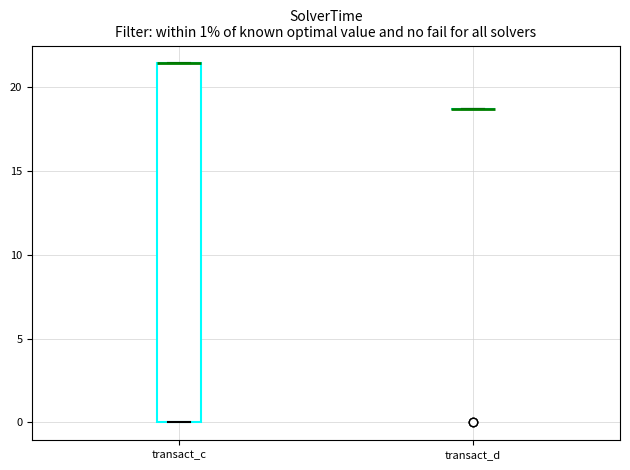

Which box is the tallest, from its lower edge to its upper edge?

transact_c